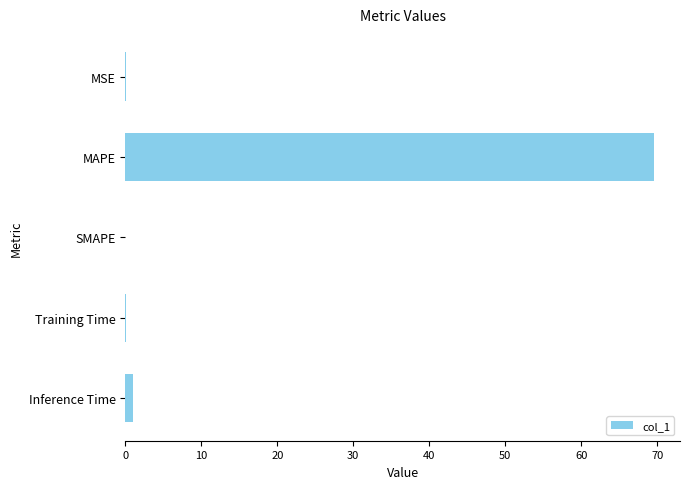

What is the greatest value displayed?

69.5